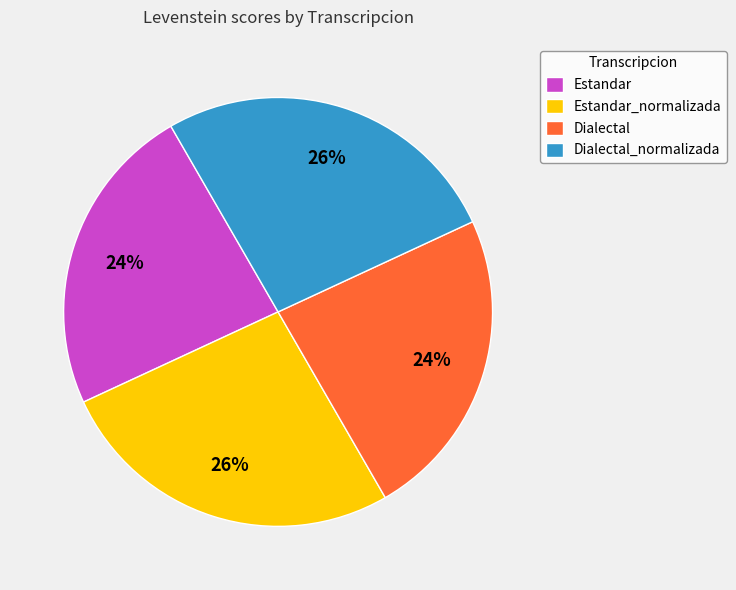

Which has a higher value, Estandar or Estandar_normalizada?

Estandar_normalizada